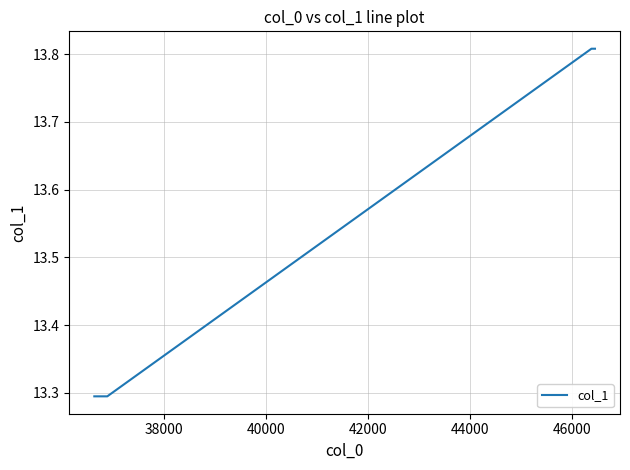

True or false: the data has more than 2 interior local peaks.

False